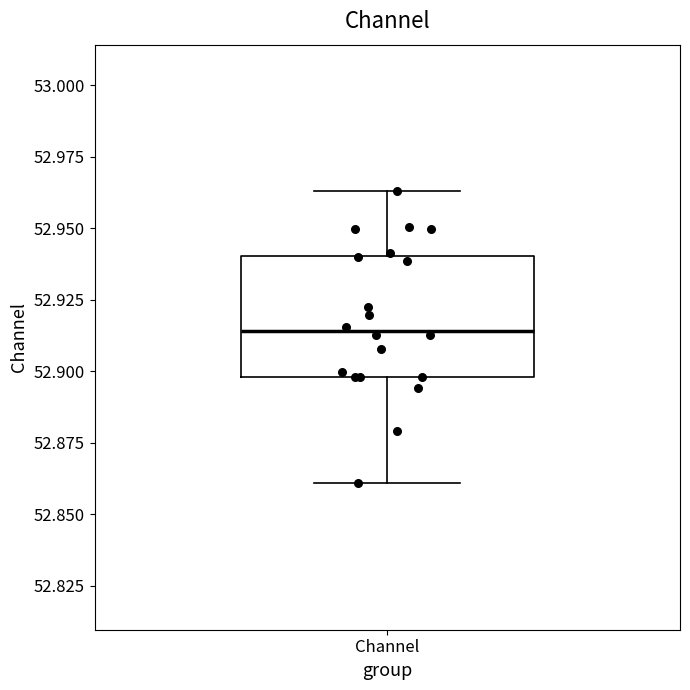

Where does the median line of the box for Channel sit on the y-axis? The values are not printed on the chart, so give them approximately, as read against the axis.

52.915